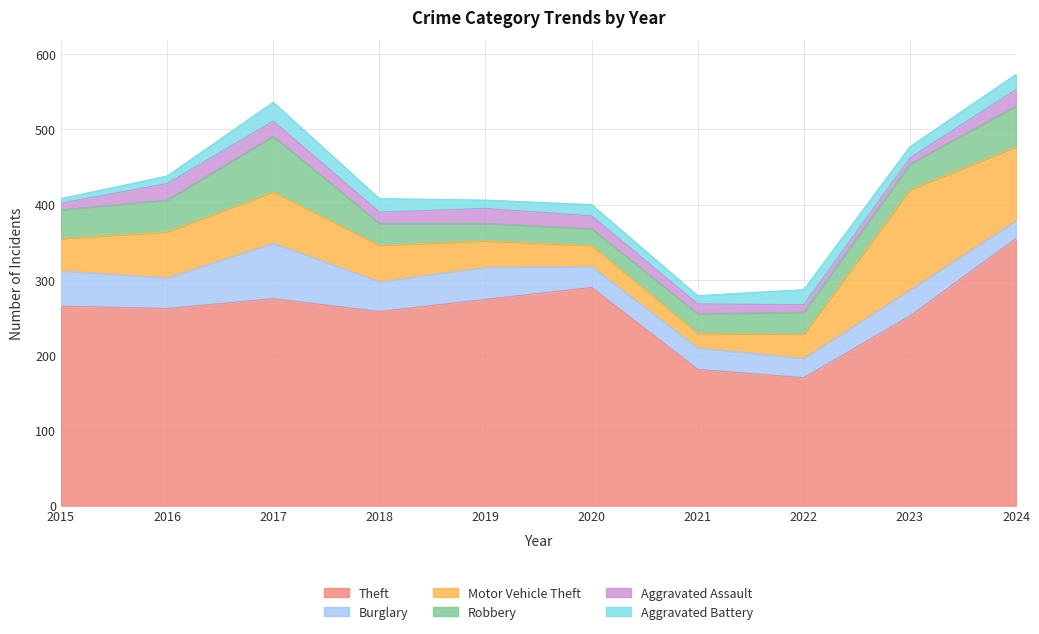

Rank the series at 2016 from highest to lowest value.

Theft, Motor Vehicle Theft, Robbery, Burglary, Aggravated Assault, Aggravated Battery